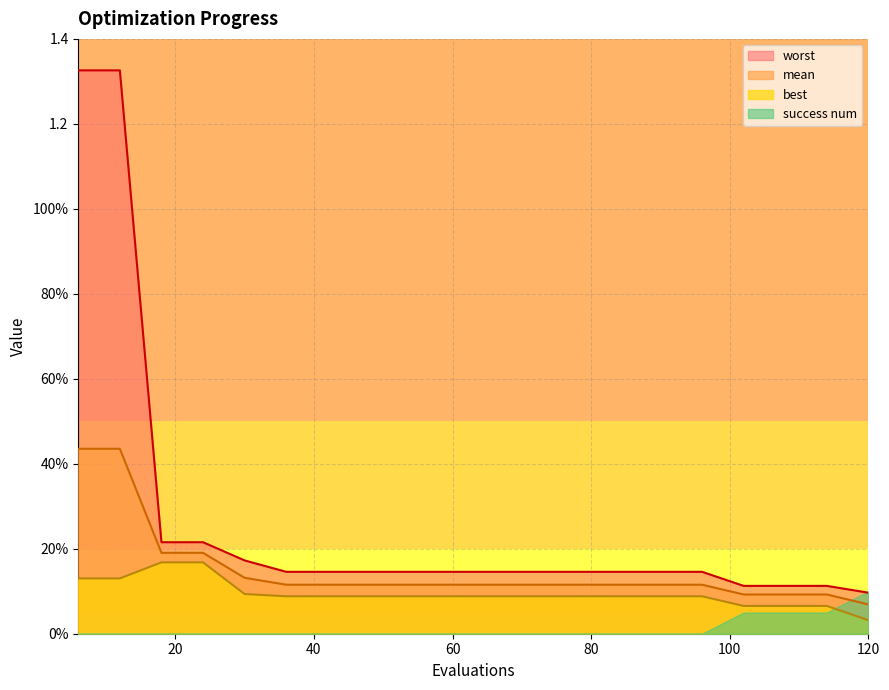

True or false: worst has more than 2 interior local peaks.

False